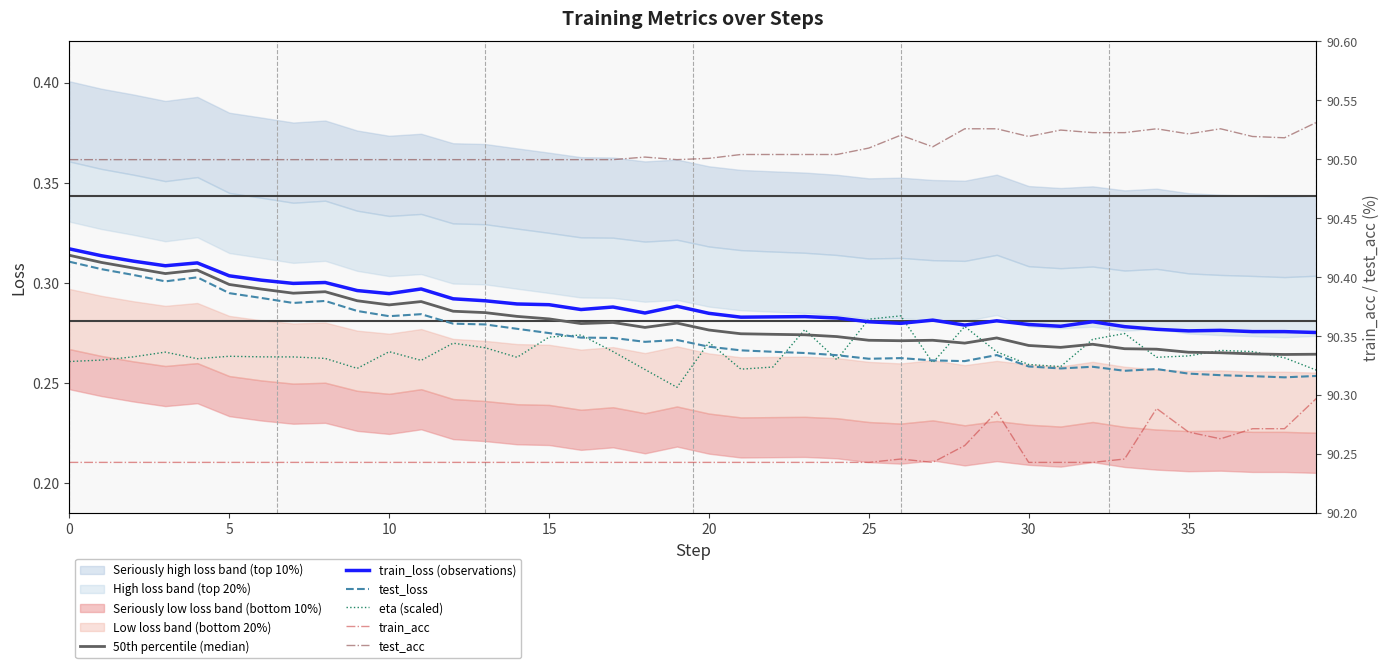

Between 15 and 38, which series saw the biggest shift?

train_acc